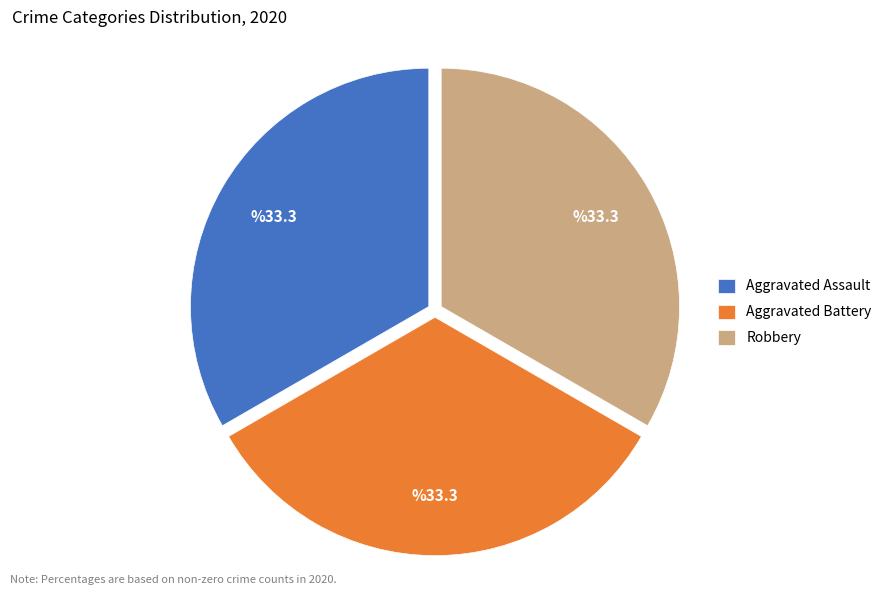

Do Robbery and Aggravated Assault together represent more than half of the pie?

Yes